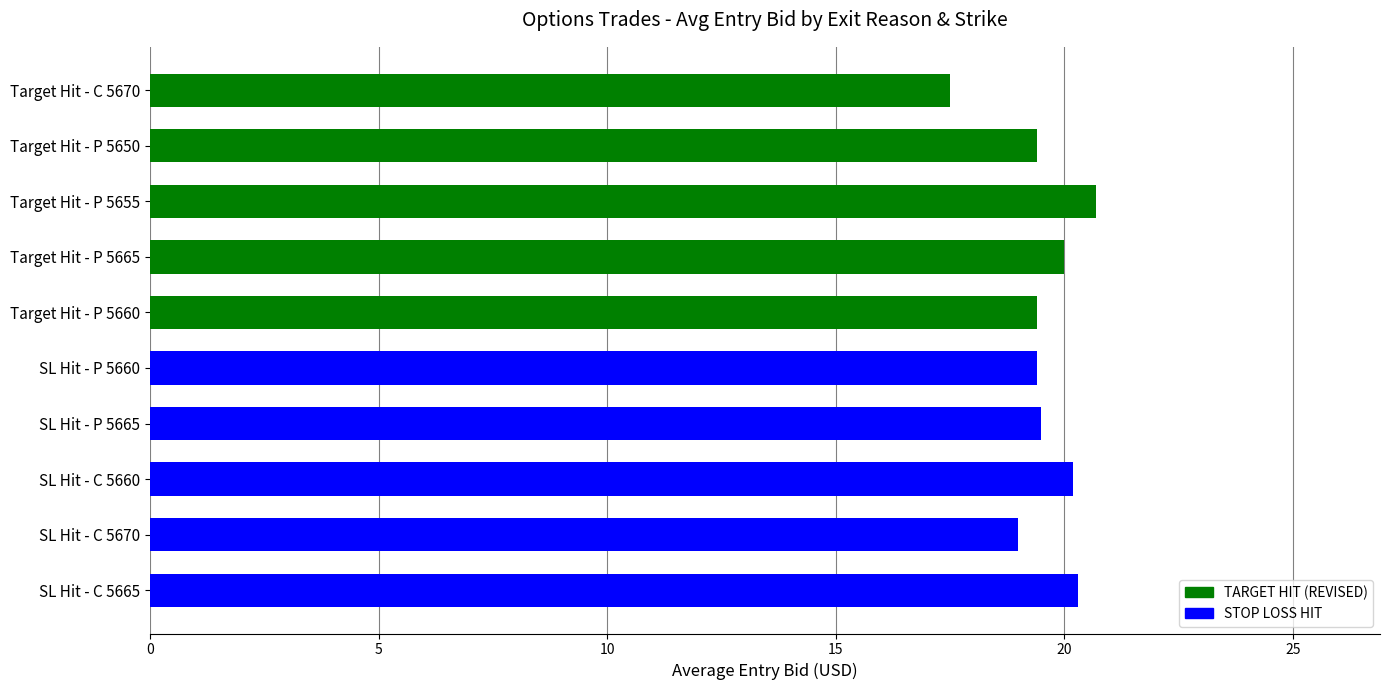

What is the ratio of the value at Target Hit - P 5655 to the value at SL Hit - C 5665?

1.0